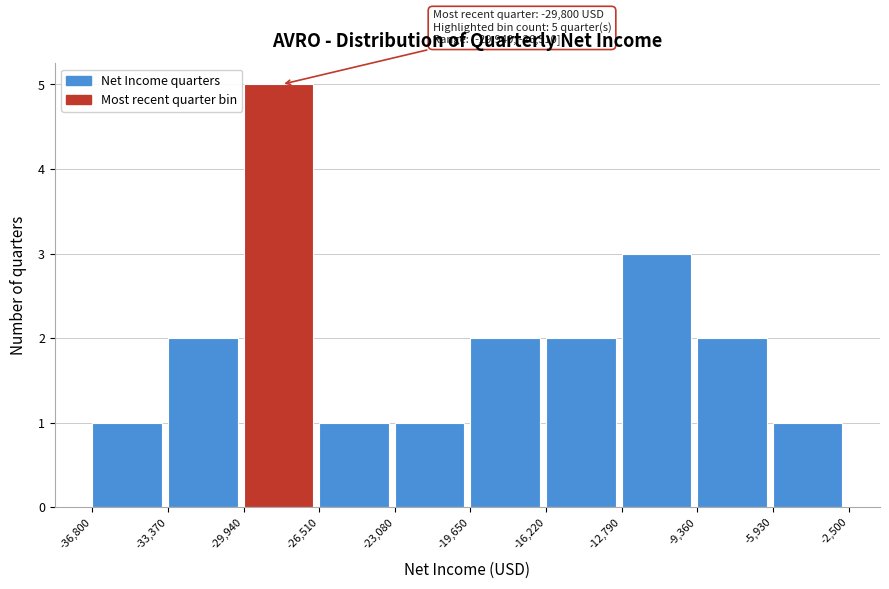

Which range on the x-axis has the tallest bar?

-29,940 to -26,510